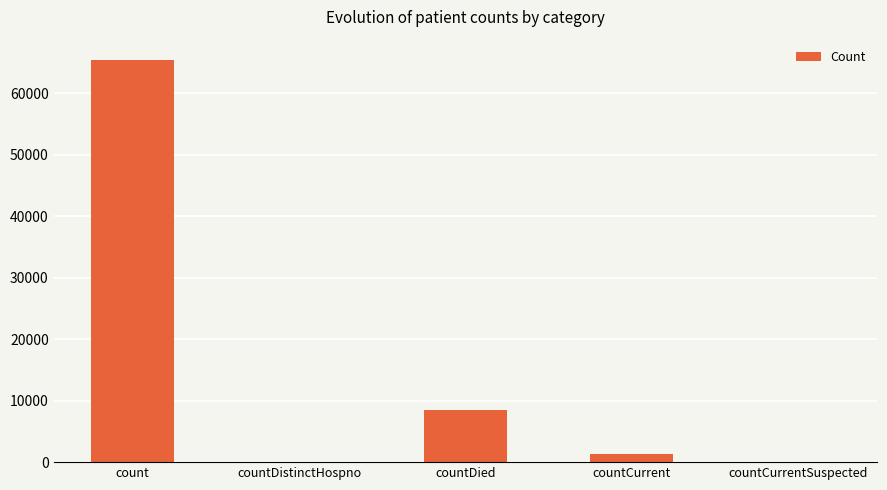

What is the change in value from countDied to countCurrent?

-7124